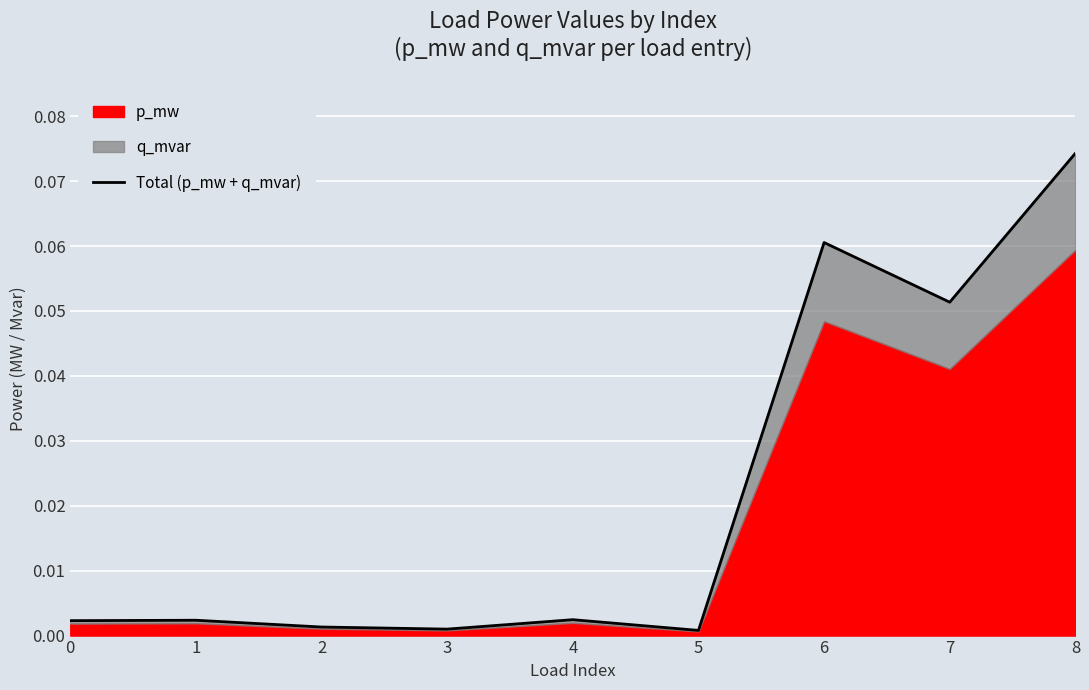

The value at 1 is 0.0. True or false?

True